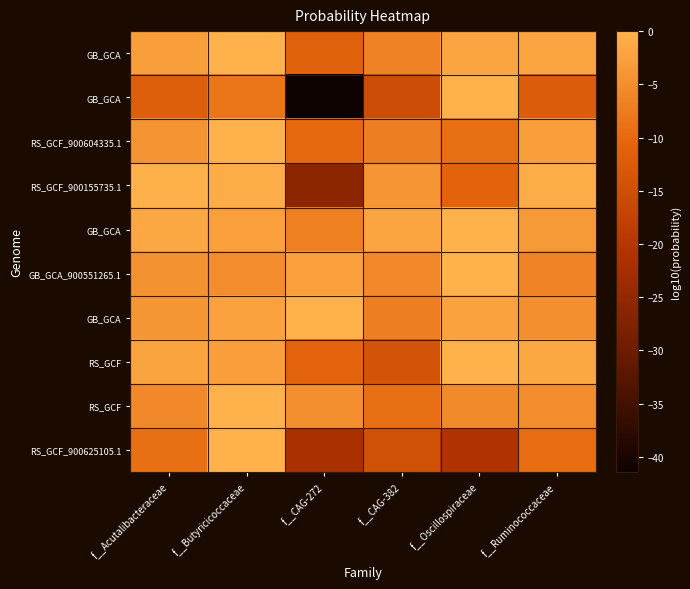

At which category is the sum across all series the highest?

f__Butyricicoccaceae